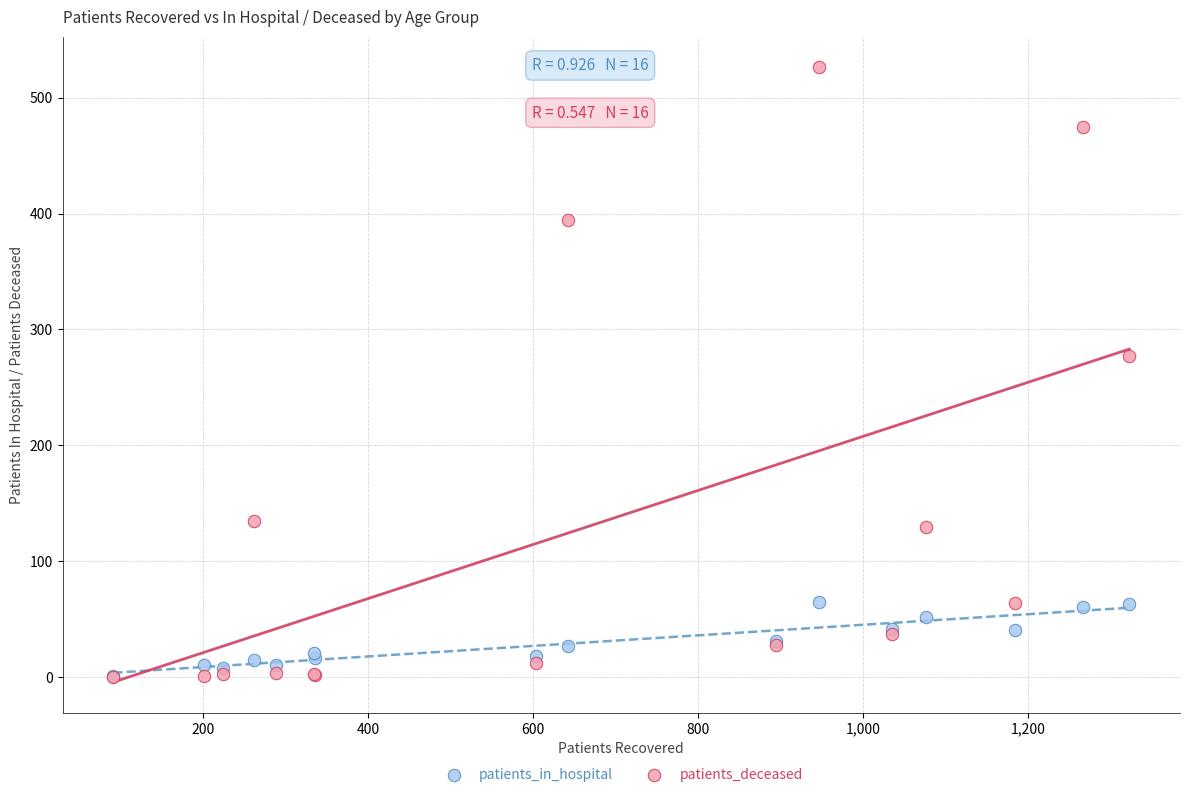

Which series has the widest spread of Y values?

patients_deceased